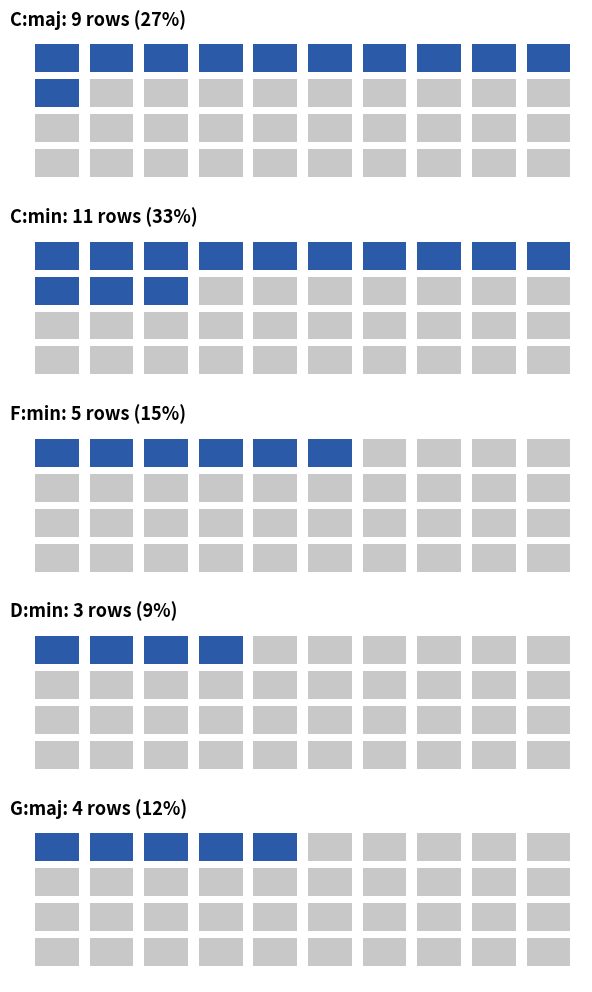

What is the change in value from C:maj to G:maj?

-5